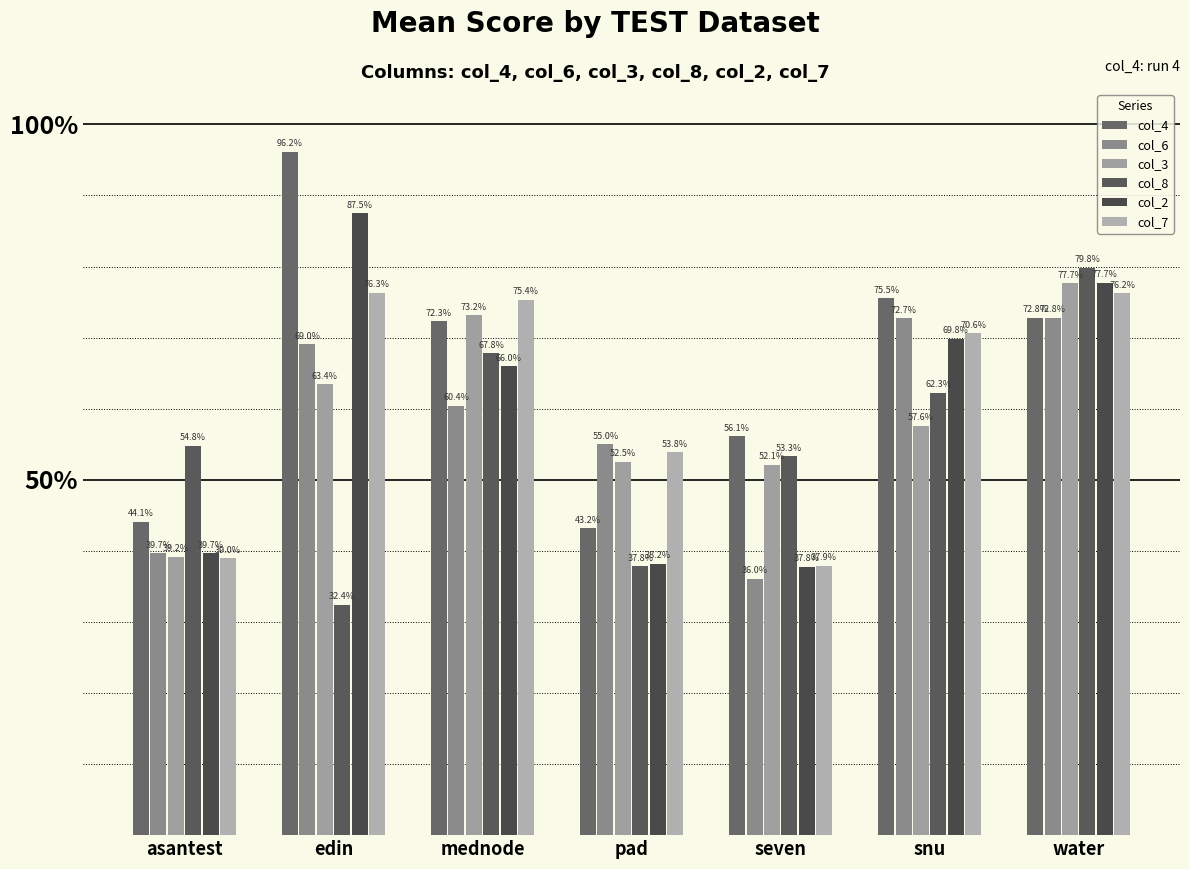

Rank the series by their maximum value, from highest to lowest.

col_4, col_2, col_8, col_3, col_7, col_6